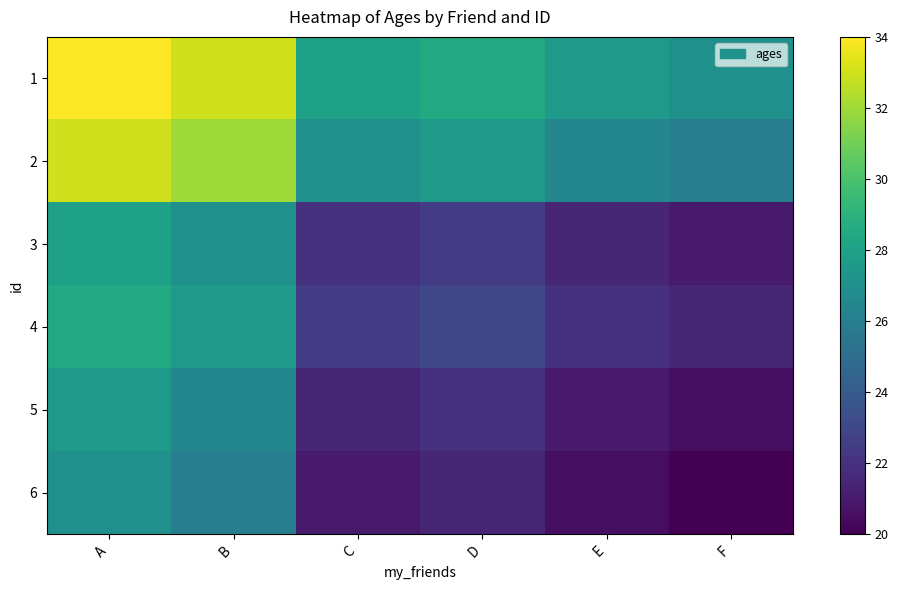

At E, list the series in order from smallest to largest.

6, 5, 3, 4, 2, 1